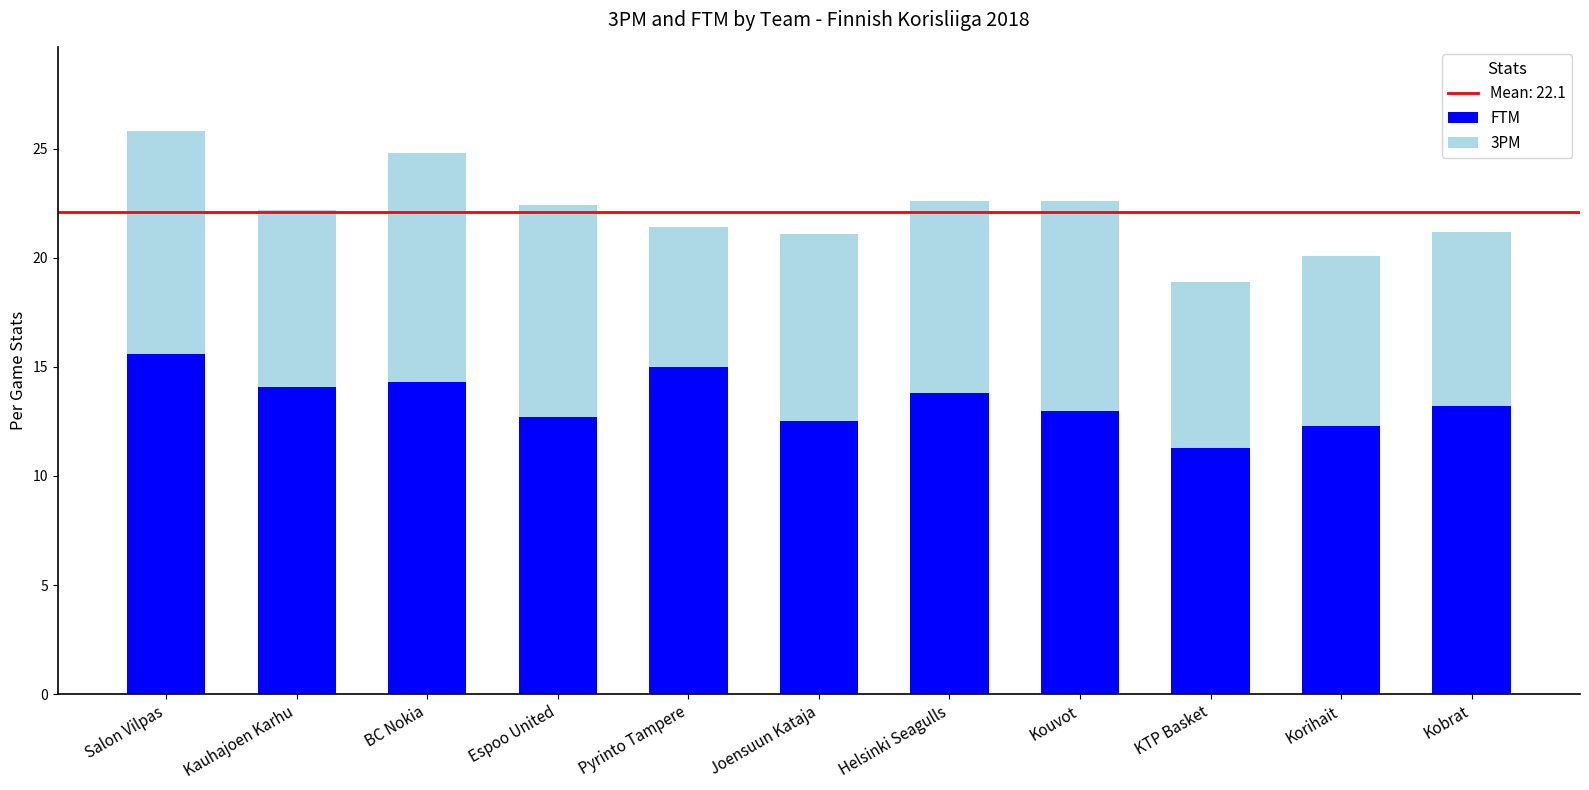

The FTM series shows 8.1 at Kobrat. True or false?

False